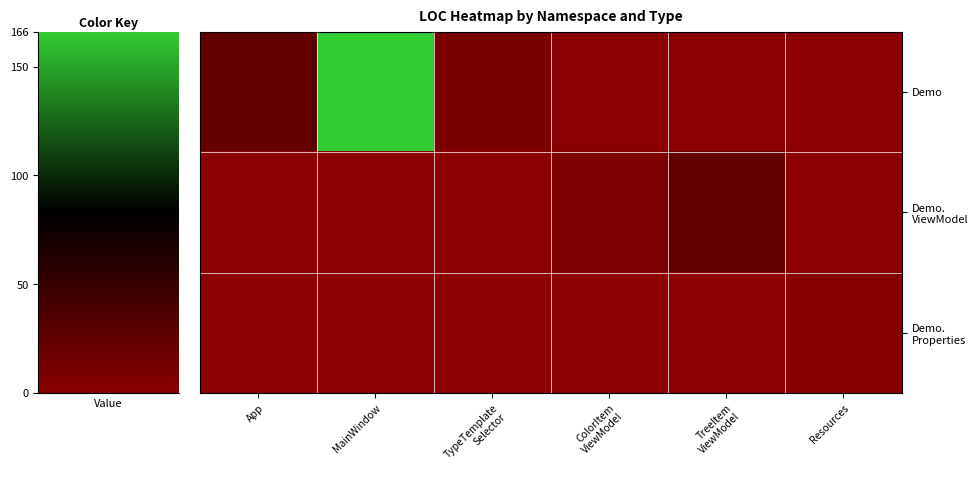

At TreeItem ViewModel, list the series in order from largest to smallest.

Demo. ViewModel, Demo, Demo. Properties